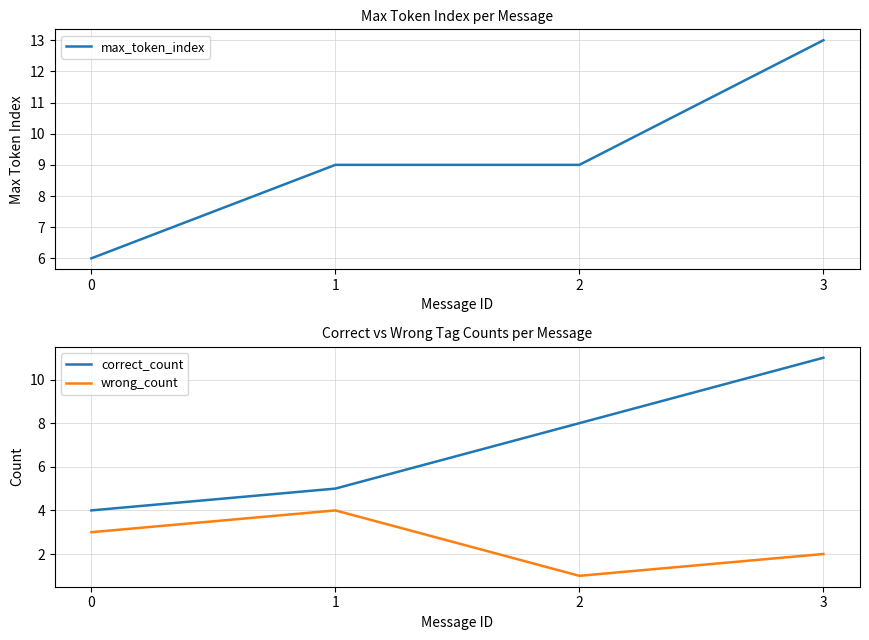

Reading left to right, what are all the values shown in this chart?

max_token_index: 6	9	9	13
correct_count: 4	5	8	11
wrong_count: 3	4	1	2